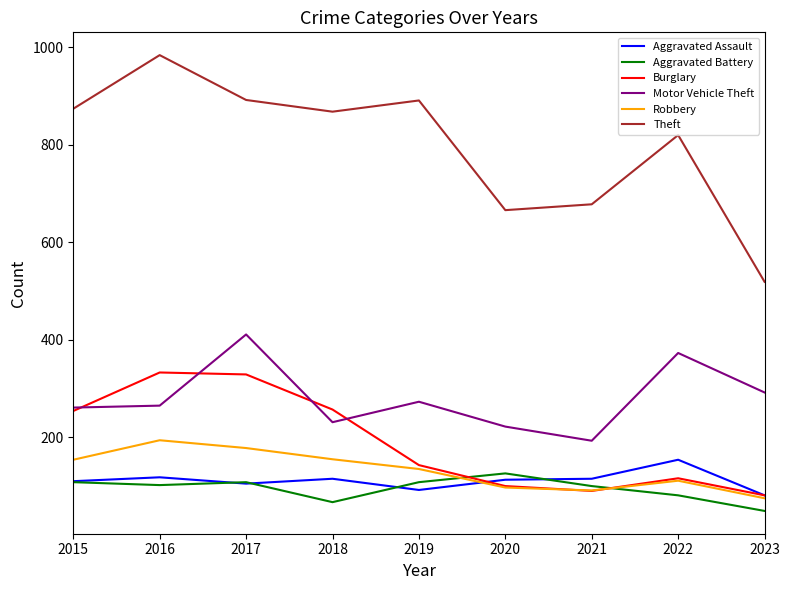

Which series has the widest spread of values?

Theft